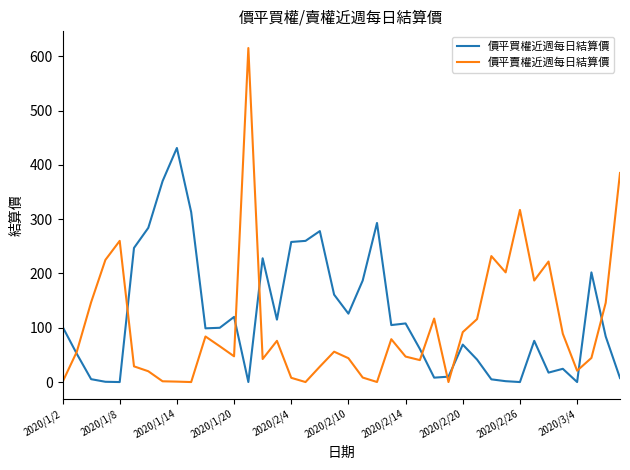

What are all the series names shown in the legend?

價平買權近週每日結算價, 價平賣權近週每日結算價